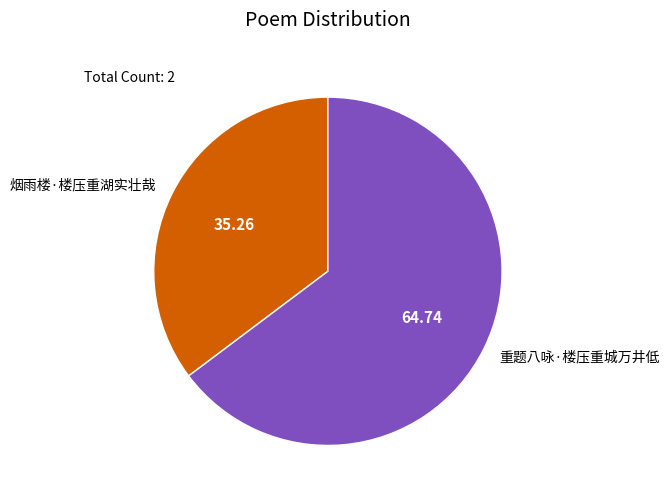

What is the smallest slice in the pie chart?

烟雨楼·楼压重湖实壮哉